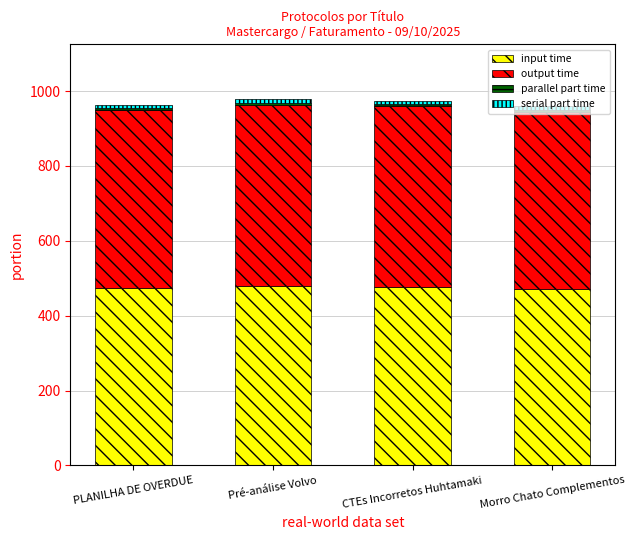

The value of input time at PLANILHA DE OVERDUE is 122. True or false?

False